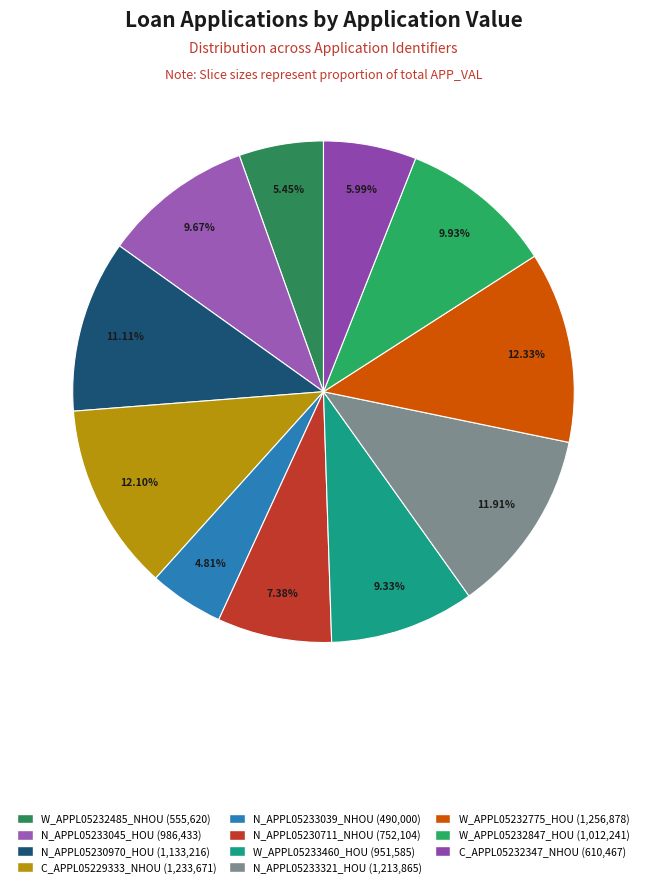

The N_APPL05233321_HOU slice represents 18% of the pie. True or false?

False